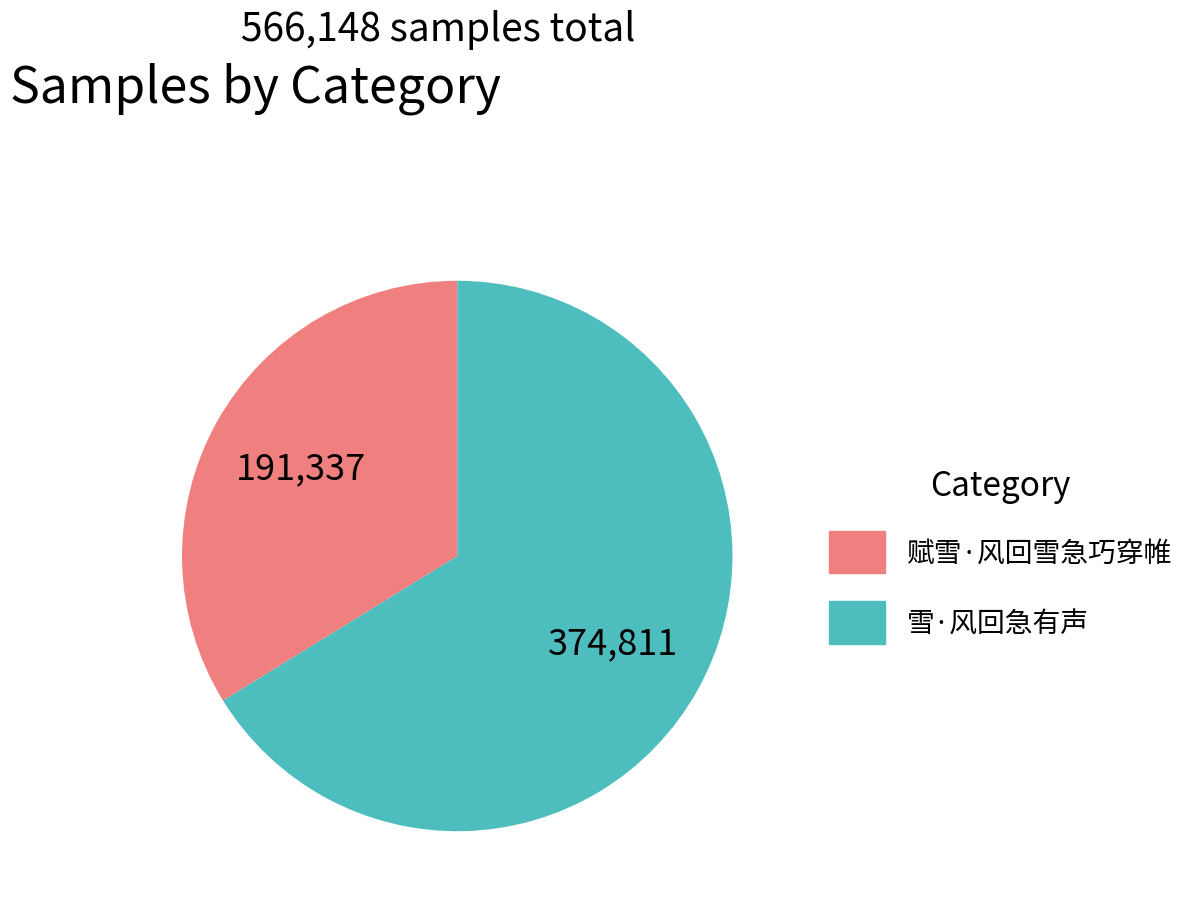

Does any single category account for the majority?

Yes